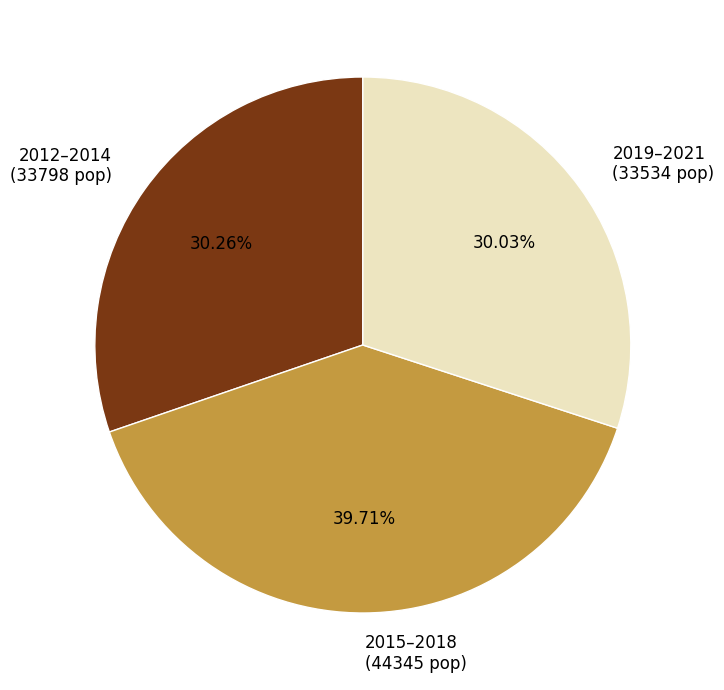

What is the ratio of the value at 2019–2021 (33534 pop) to the value at 2012–2014 (33798 pop)?

1.0